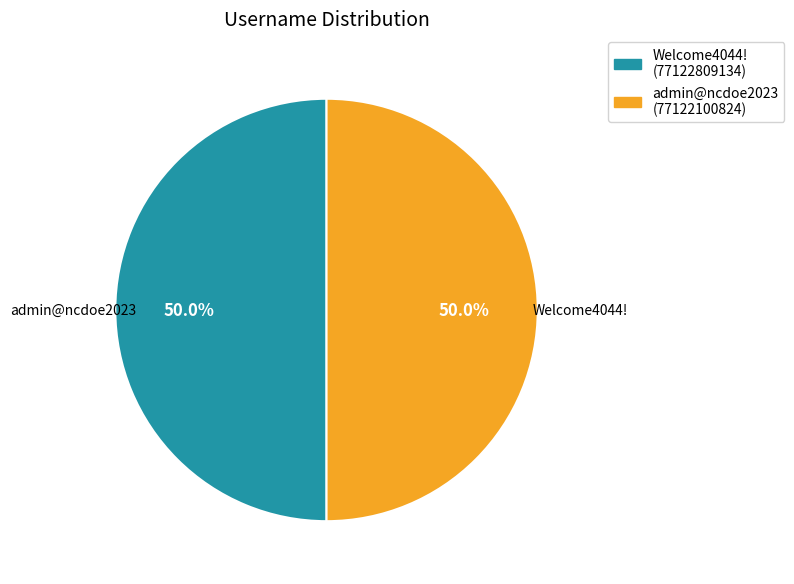

How many slices are in this pie chart?

2